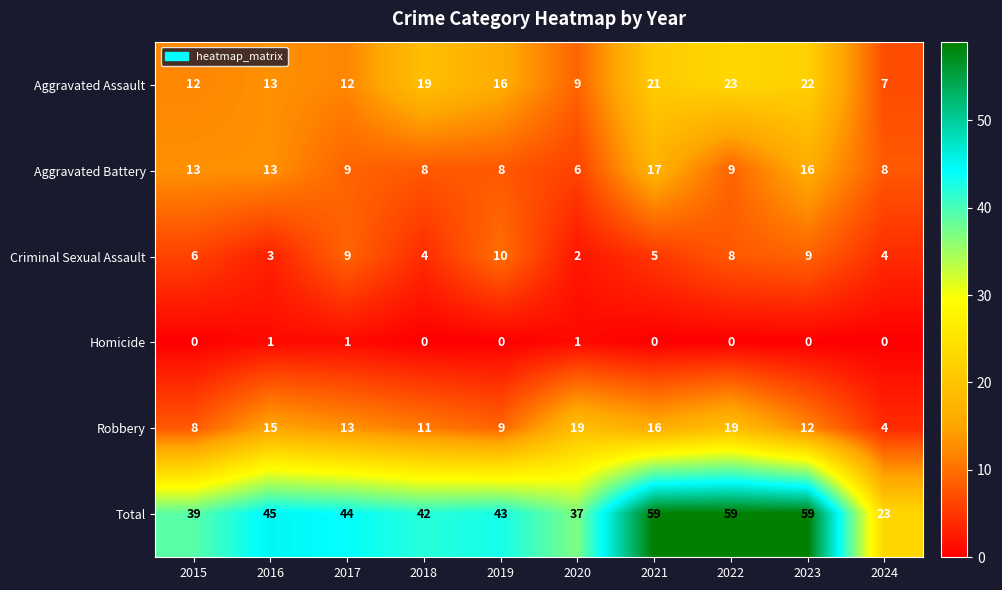

Which series has the largest total across all categories?

Total